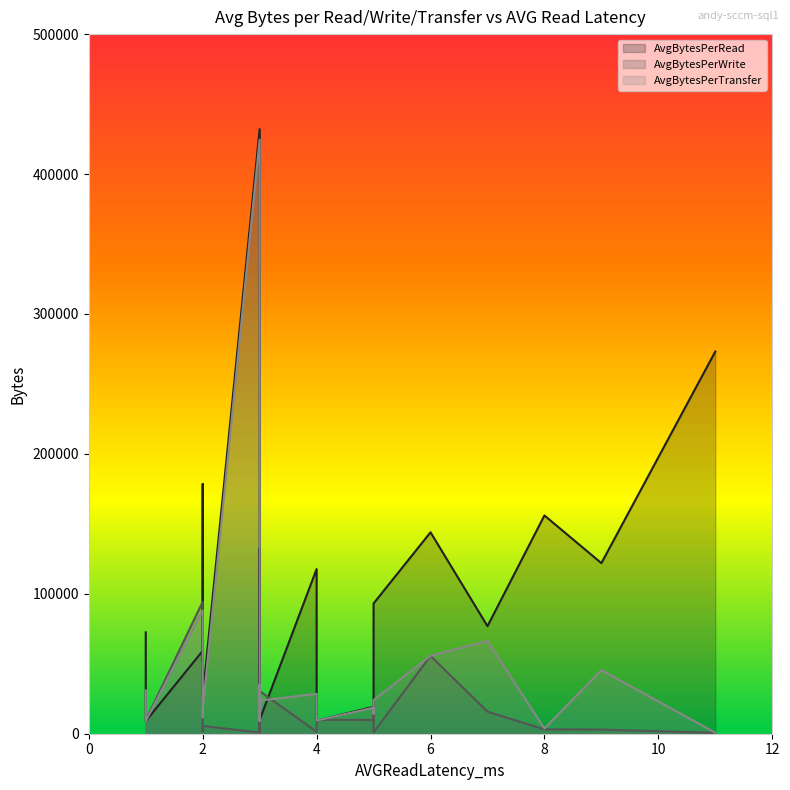

How many data points does each series have?

23